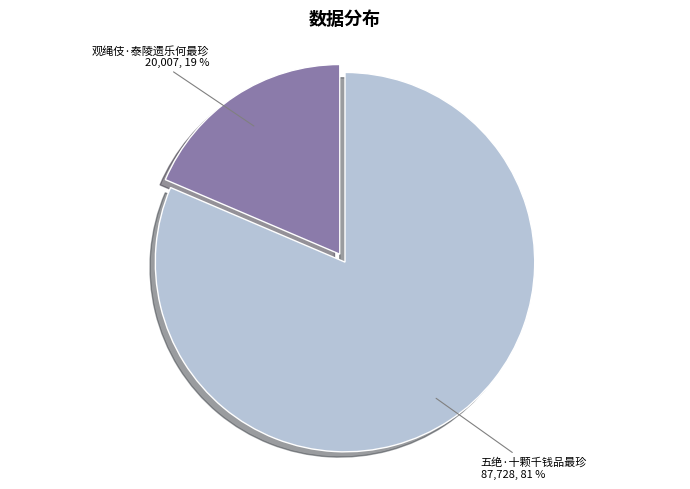

Between 五绝·十颗千钱品最珍 and 观绳伎·泰陵遗乐何最珍, which is larger?

五绝·十颗千钱品最珍